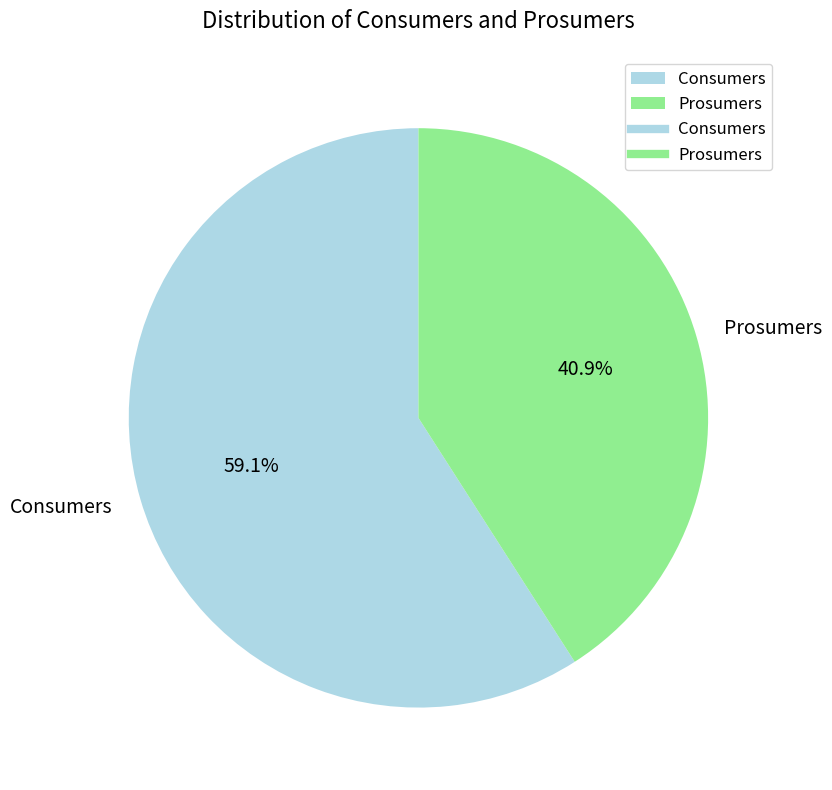

What portion of the pie excludes Prosumers?

59.1%